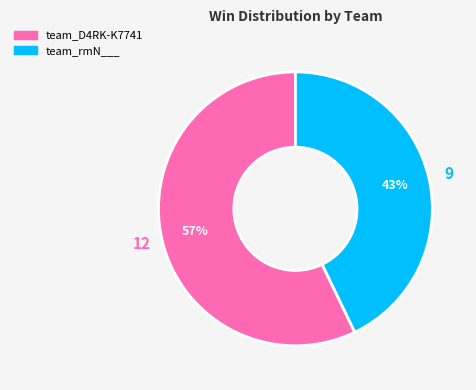

To the nearest percent, what percentage of the pie is team_D4RK-K7741?

57%